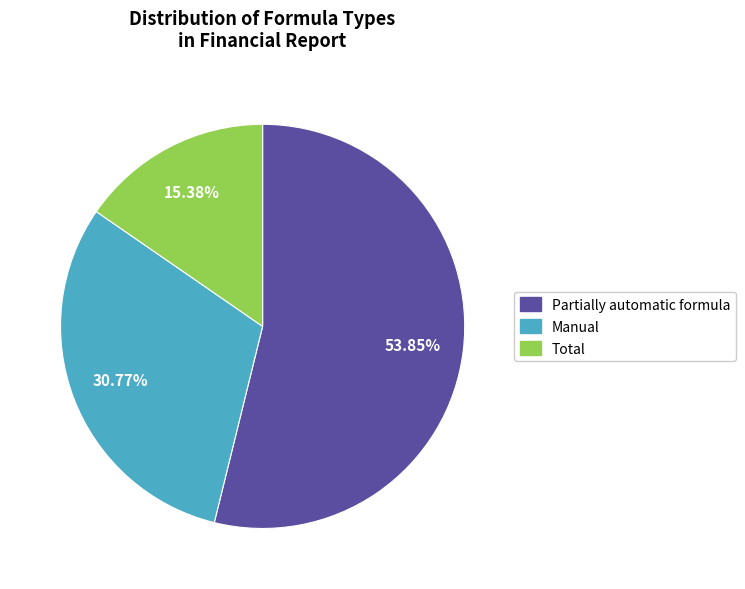

To the nearest percent, what is the difference between the largest and smallest slice percentages?

38%